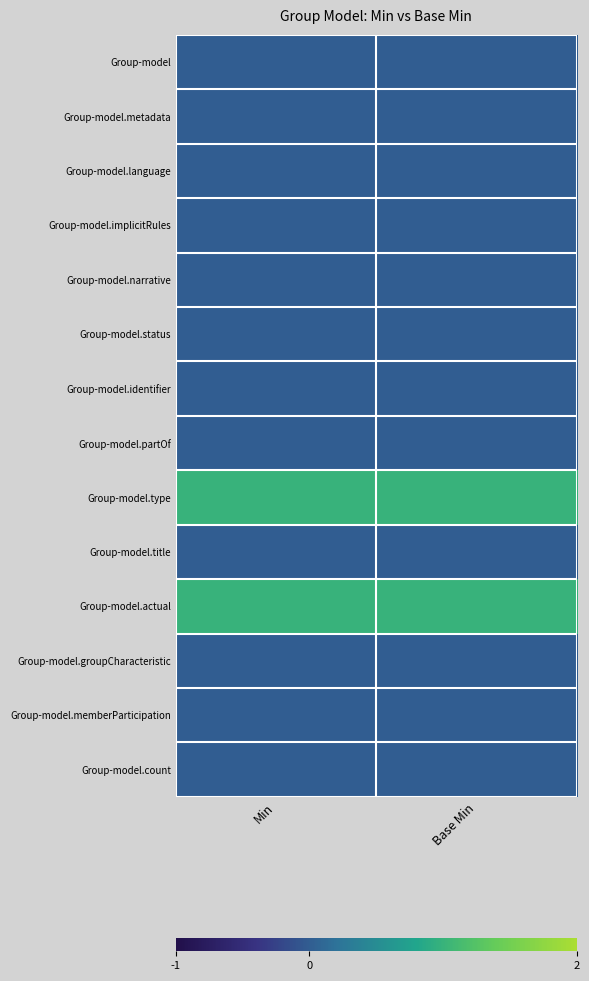

Which category has the lowest value across all series?

Min